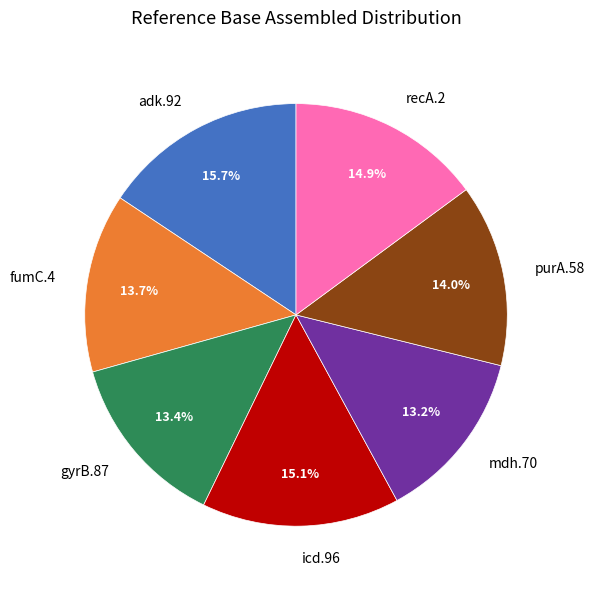

Combined, what portion of the pie is gyrB.87 and adk.92?

29.1%